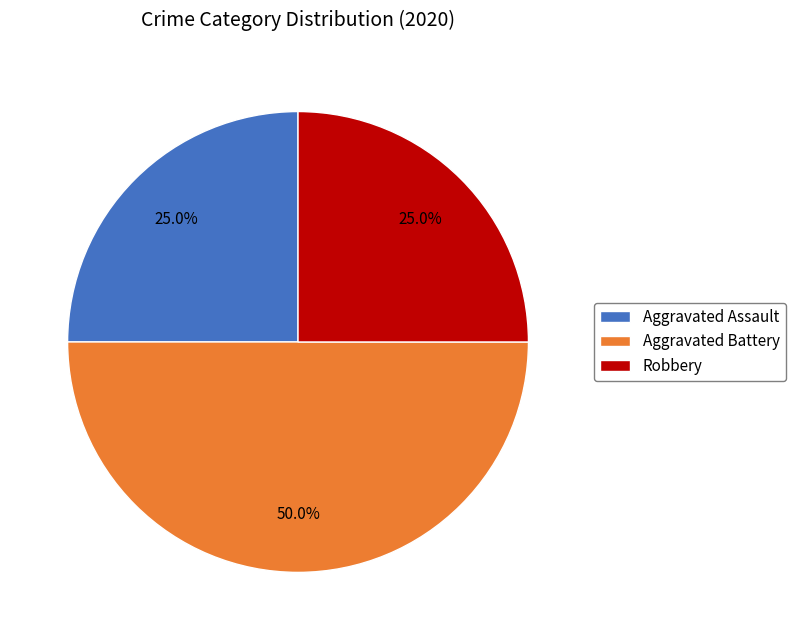

Which category has the biggest portion of the pie?

Aggravated Battery